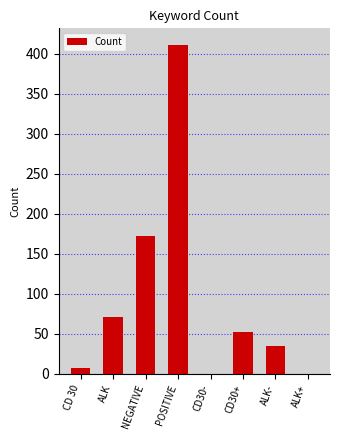

Does the chart contain stacked bars?

No